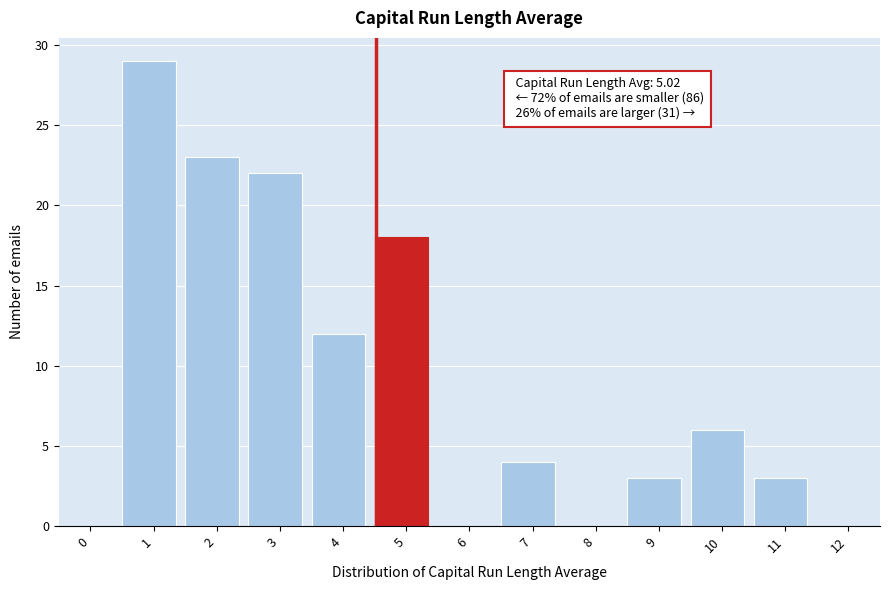

Reading left to right, transcribe all the data shown in this chart.

0=0	1=29	2=23	3=22	4=12	5=18	6=0	7=4	8=0	9=3	10=6	11=3	12=0